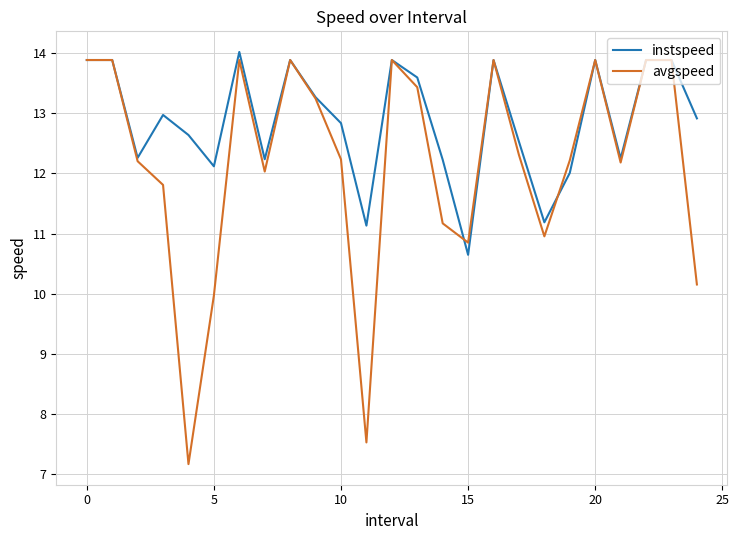

Which series has the largest total across all categories?

instspeed